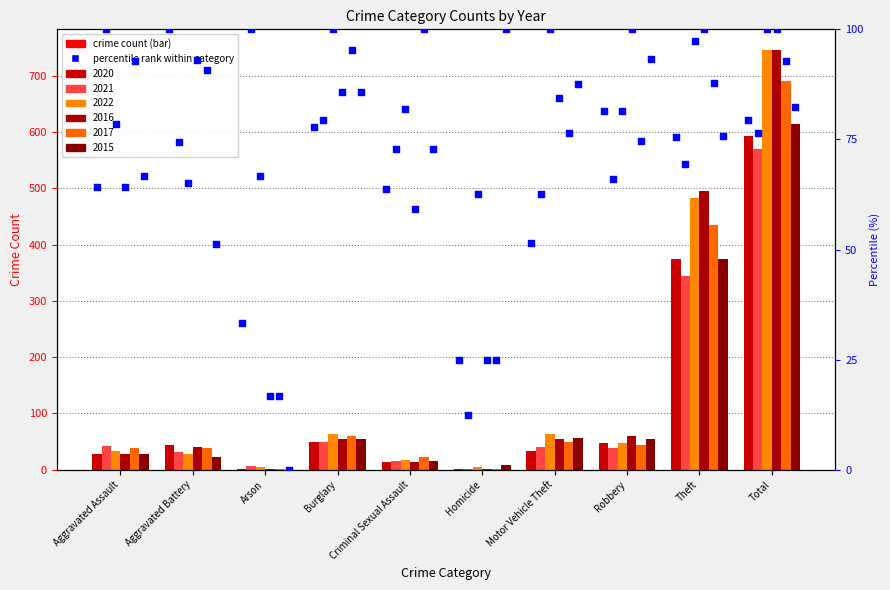

At which category is the sum across all series the highest?

Total